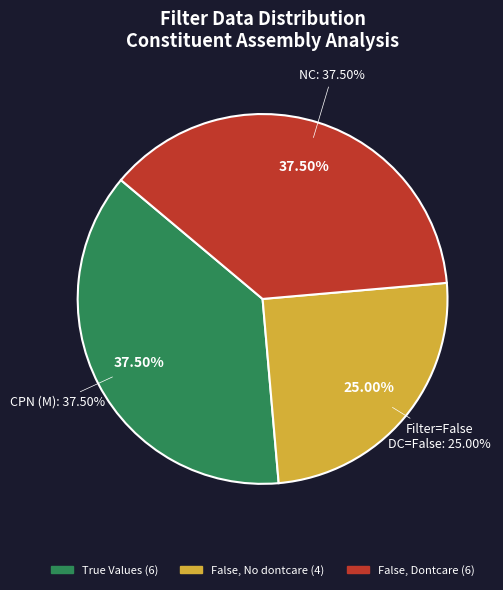

Does any single category account for the majority?

No